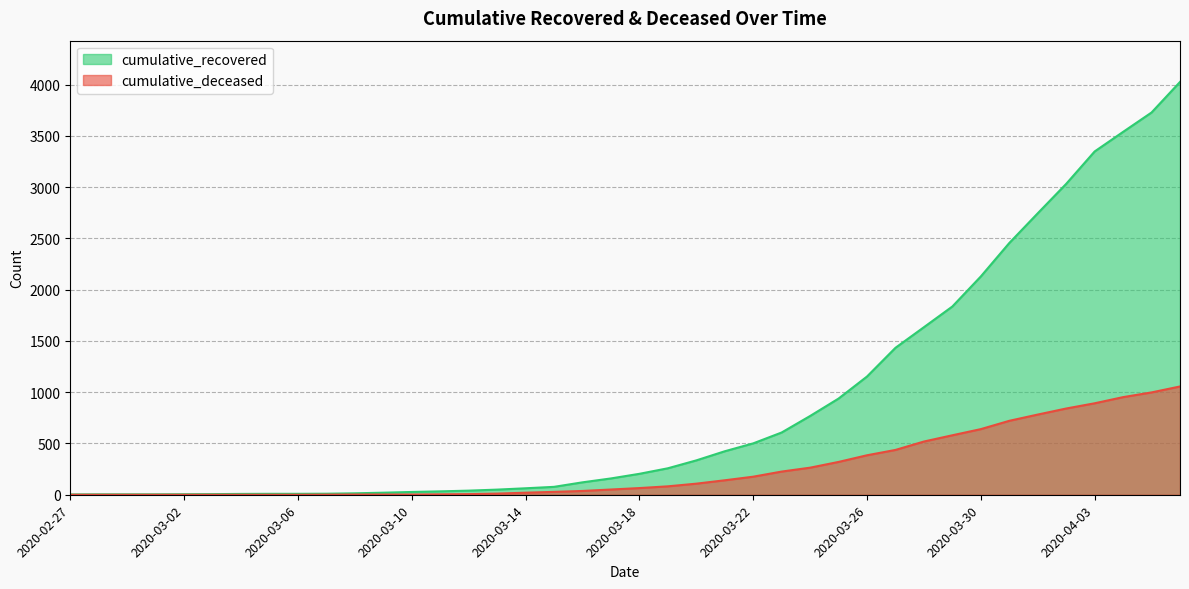

What is the difference between the maximum and minimum values in the cumulative_recovered series?

4023